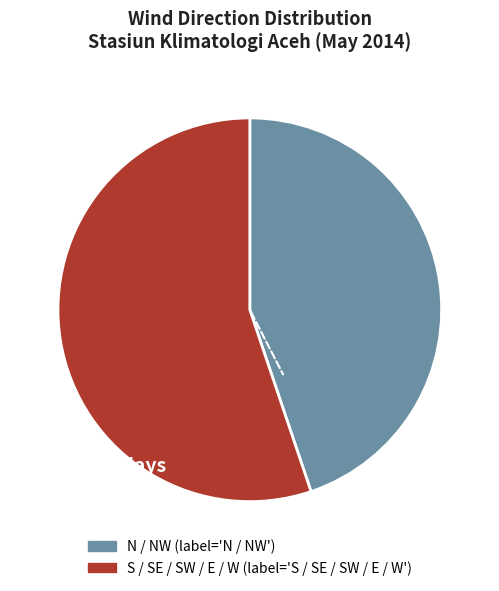

Does any single category account for the majority?

Yes